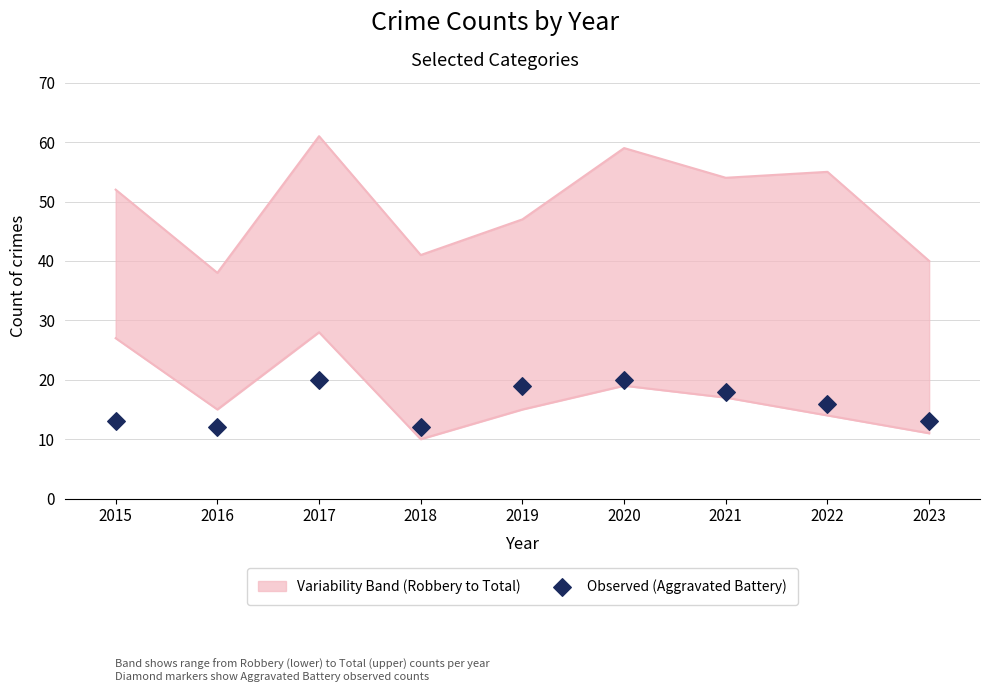

What is the change in value from 2017 to 2021?

-2